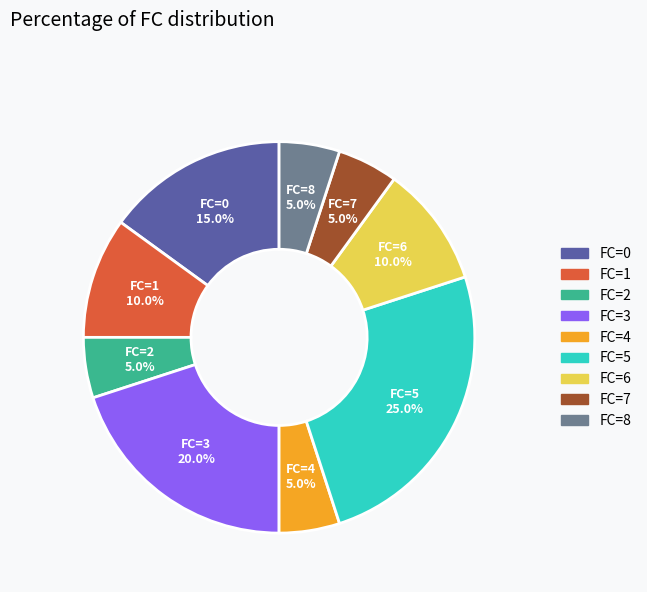

Approximately how many times larger is the value at FC=6 compared to FC=8?

2.0